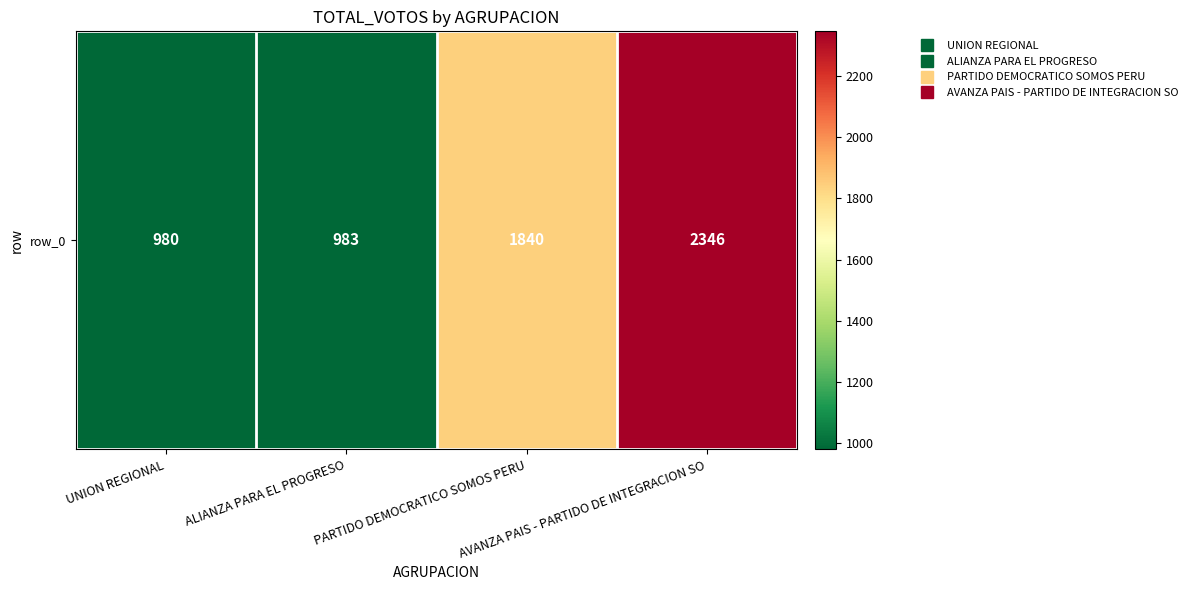

List the labels in order of value, smallest first.

UNION REGIONAL, ALIANZA PARA EL PROGRESO, PARTIDO DEMOCRATICO SOMOS PERU, AVANZA PAIS - PARTIDO DE INTEGRACION SO